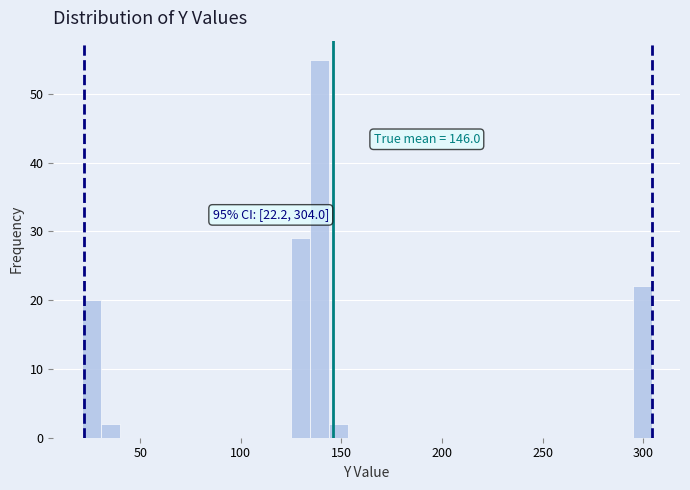

Read against the x-axis, roughly where is the centre of the tallest bar?

140